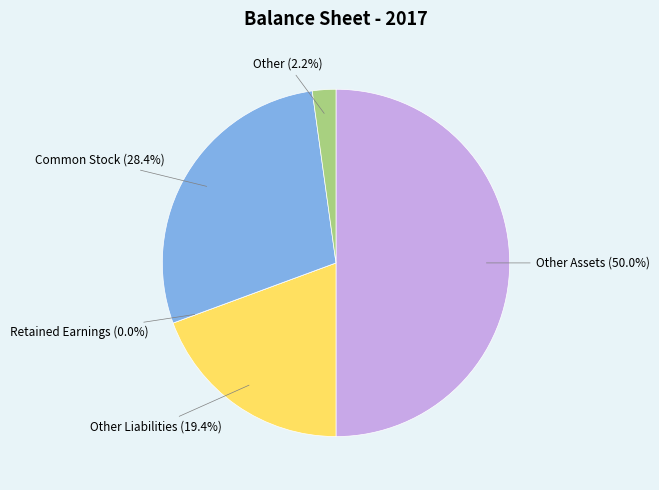

Which category has the smallest portion of the pie?

Retained Earnings